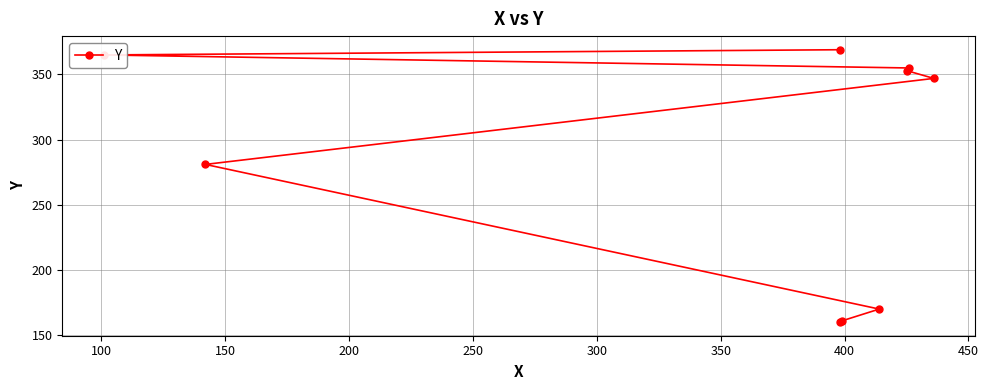

What is the average value?

285